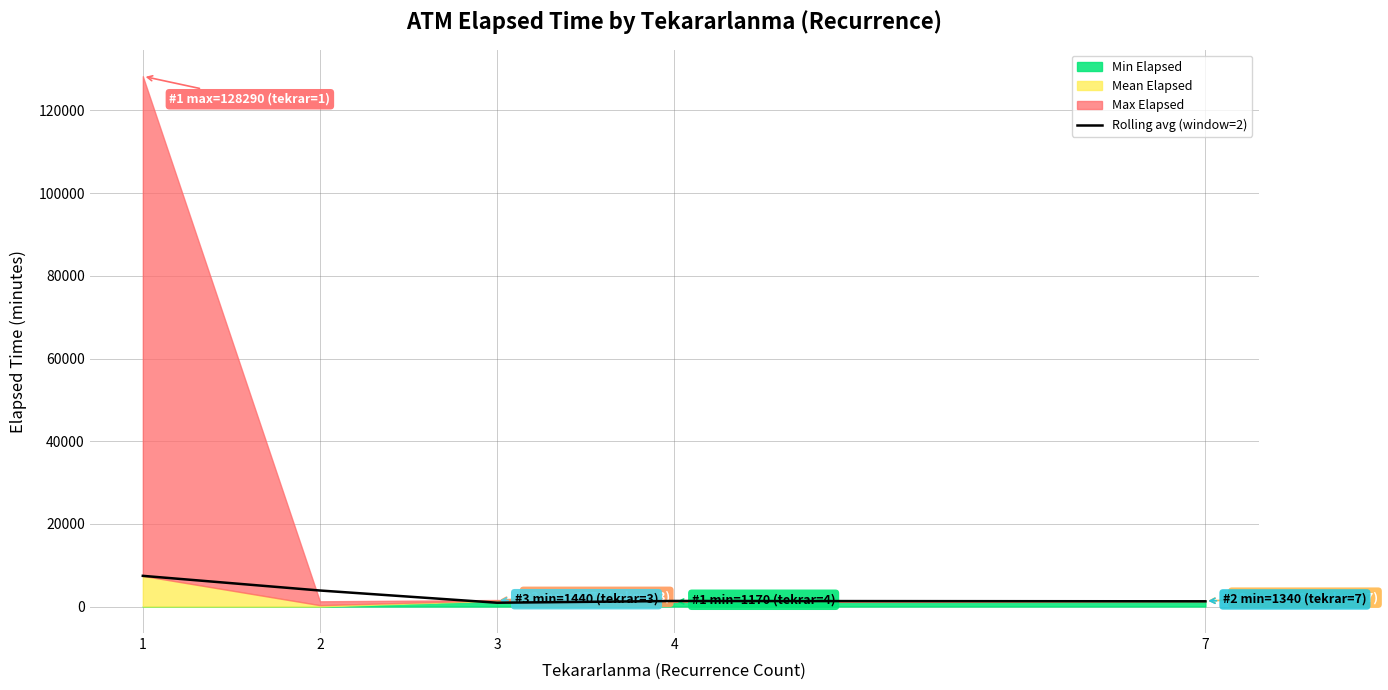

What is the highest value of the Rolling avg (window=2) series?

7418.7